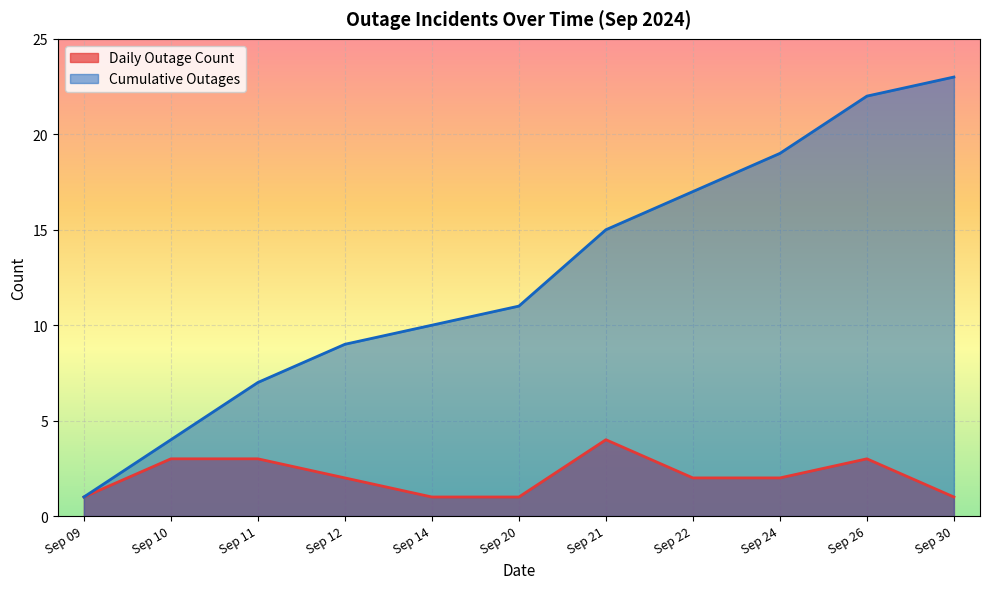

What is the smallest value displayed?

1